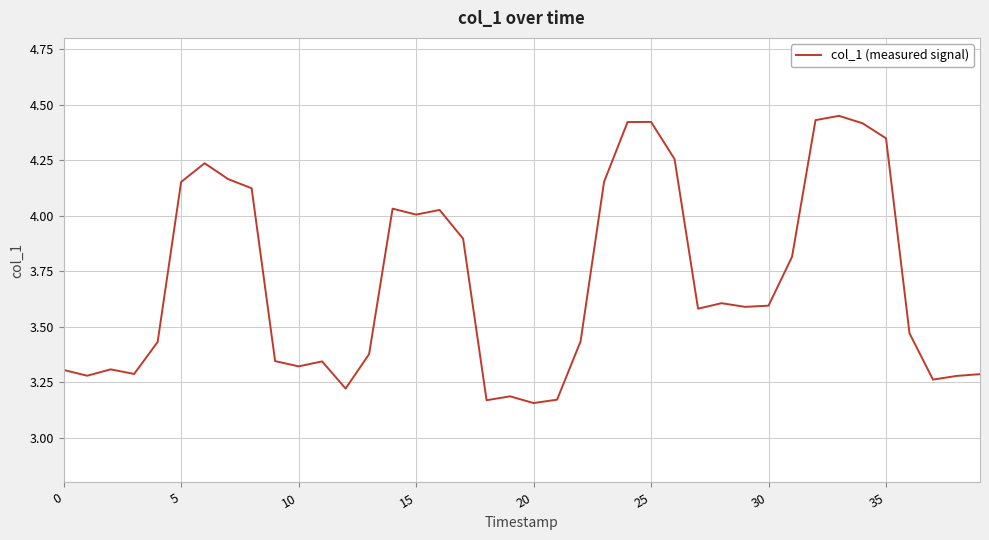

What is the difference between the maximum and minimum values?

1.3